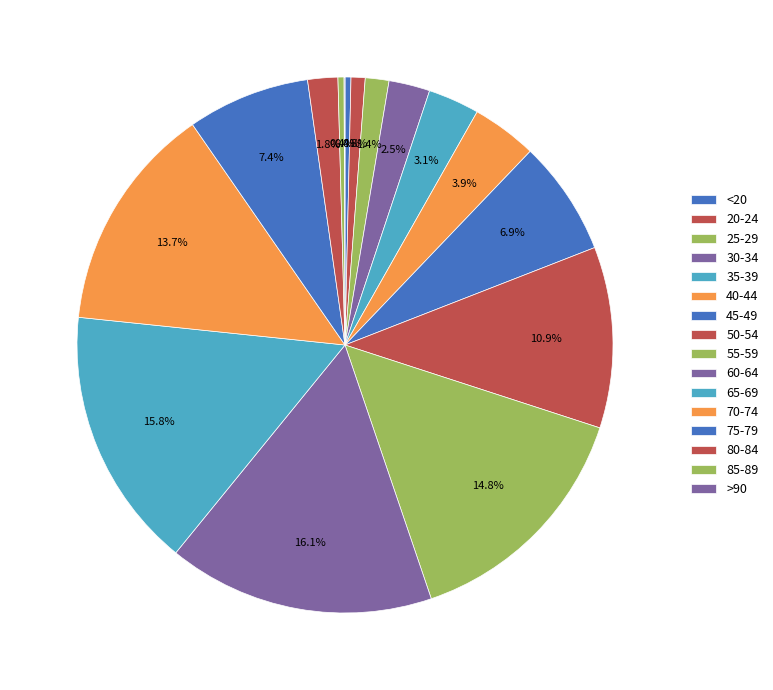

To the nearest percent, what is the average slice percentage?

6%